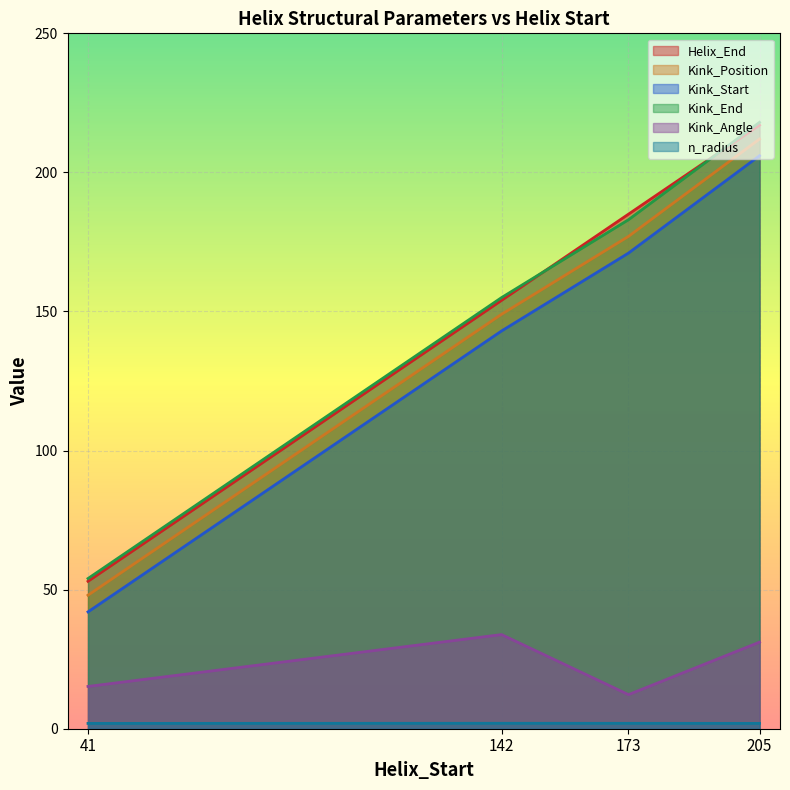

List the series in order of their peak value, lowest first.

n_radius, Kink_Angle, Kink_Start, Kink_Position, Helix_End, Kink_End